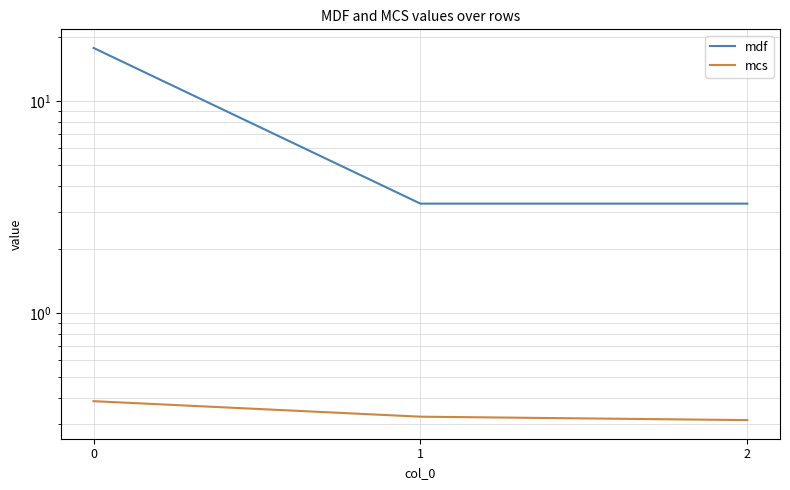

What is the average value of the mdf series?

8.1